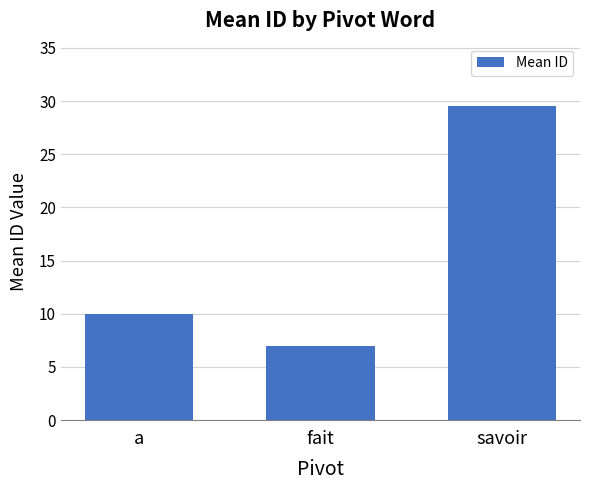

What is the difference between the values at fait and savoir?

22.5